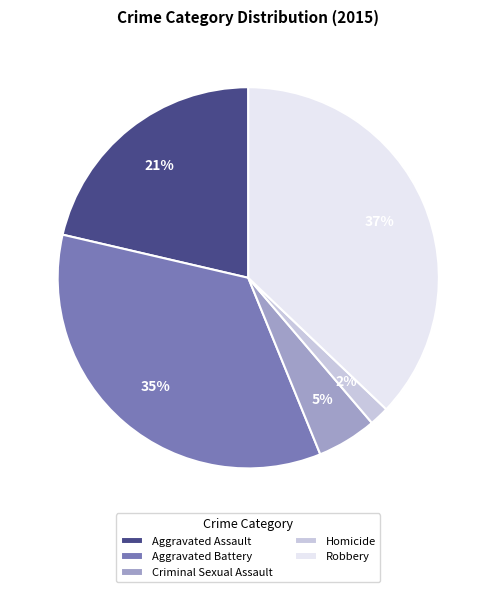

What is the smallest slice in the pie chart?

Homicide